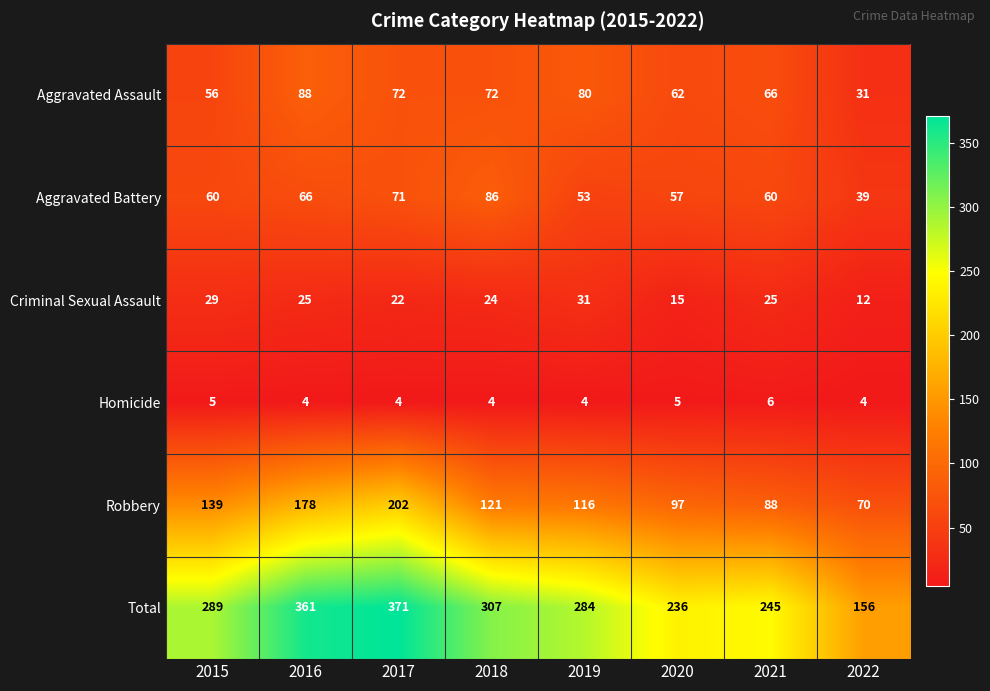

What is the smallest value displayed?

4